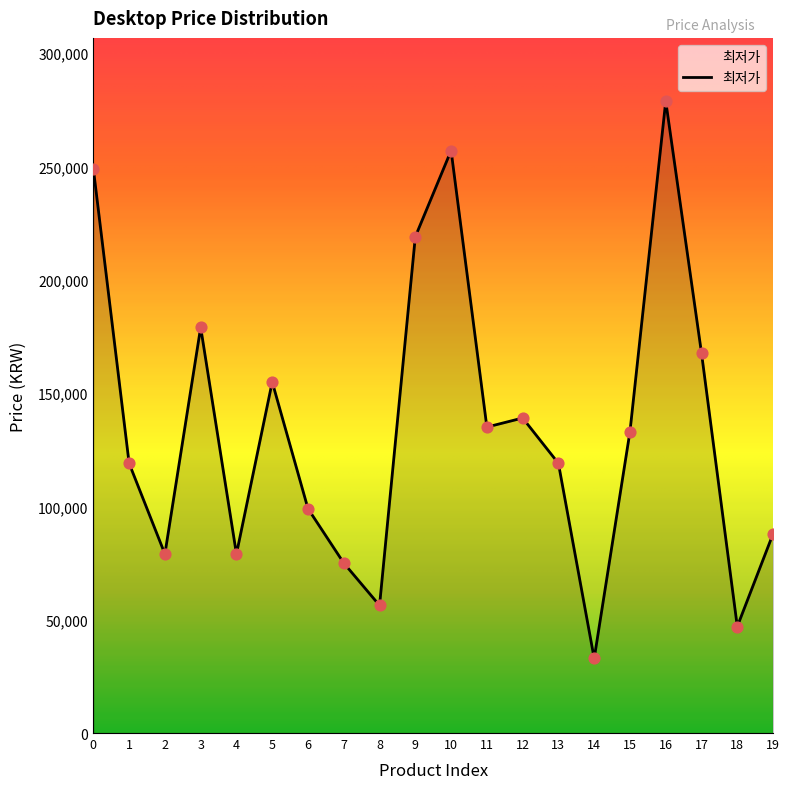

What is the change in value from 17 to 18?

-120610